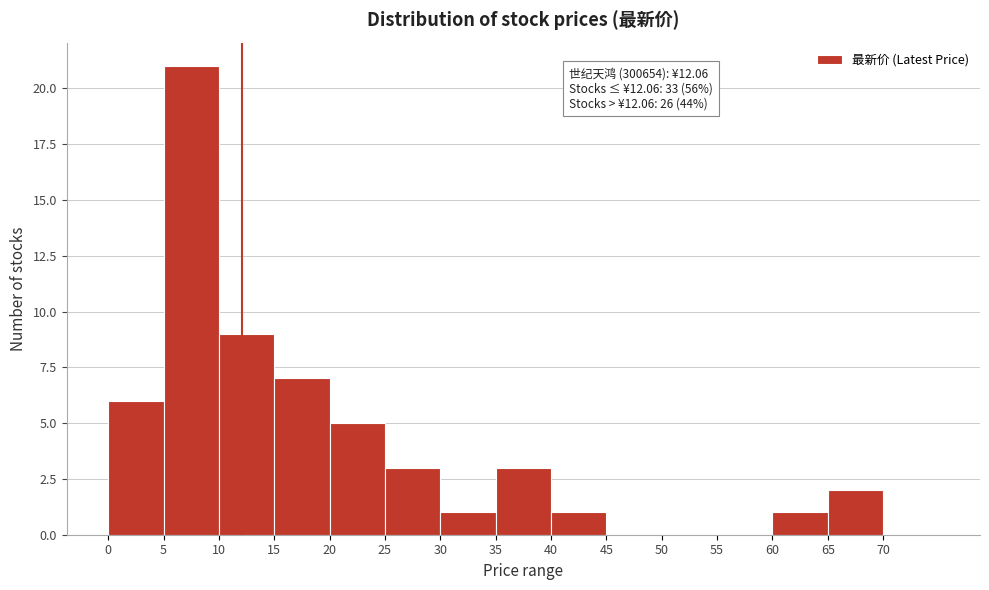

Over which range of the x-axis is the bar tallest?

5 to 10